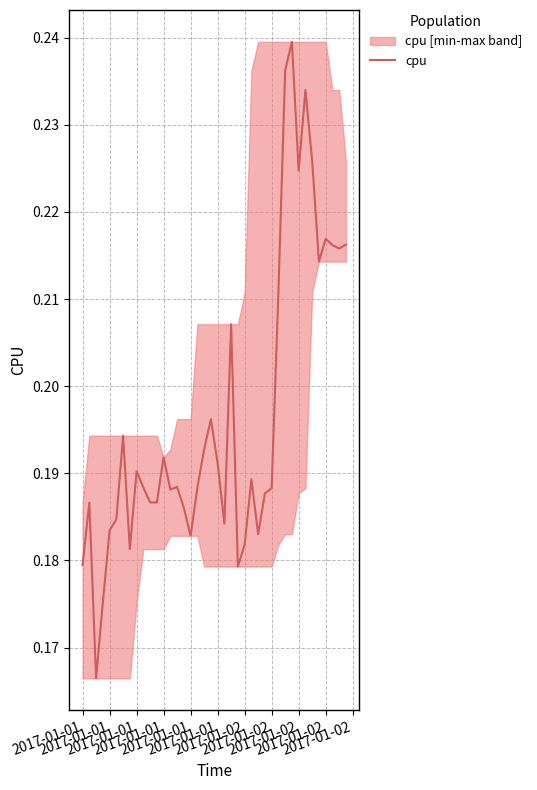

The value at 2017-01-01 is 0.1. True or false?

False